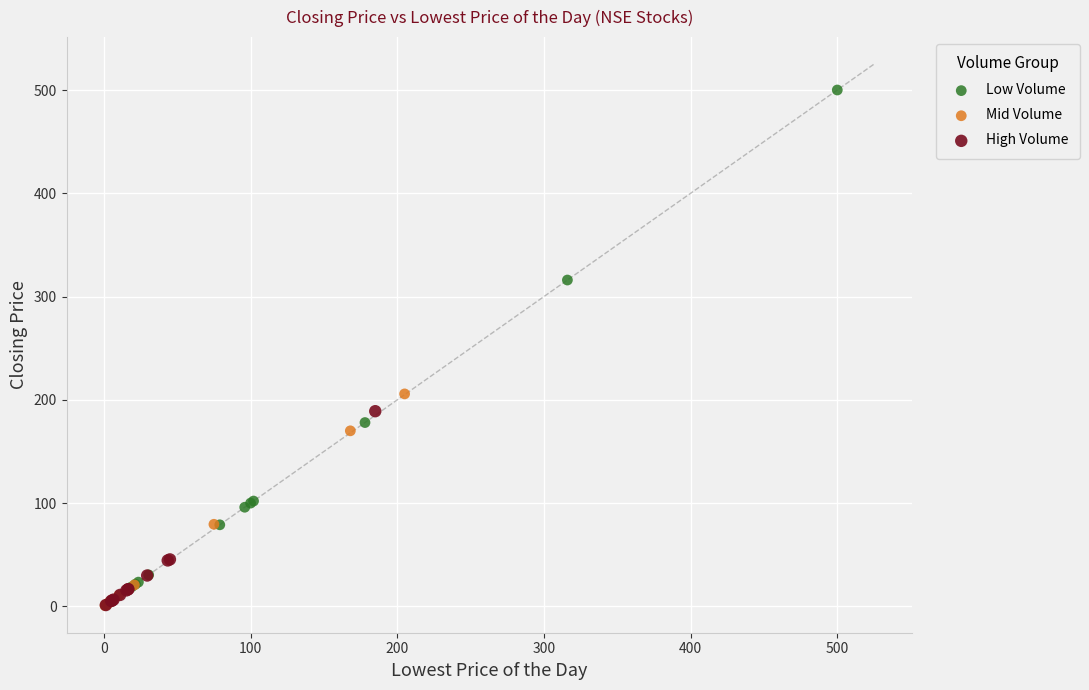

What are all the series names shown in the legend?

Low Volume, Mid Volume, High Volume